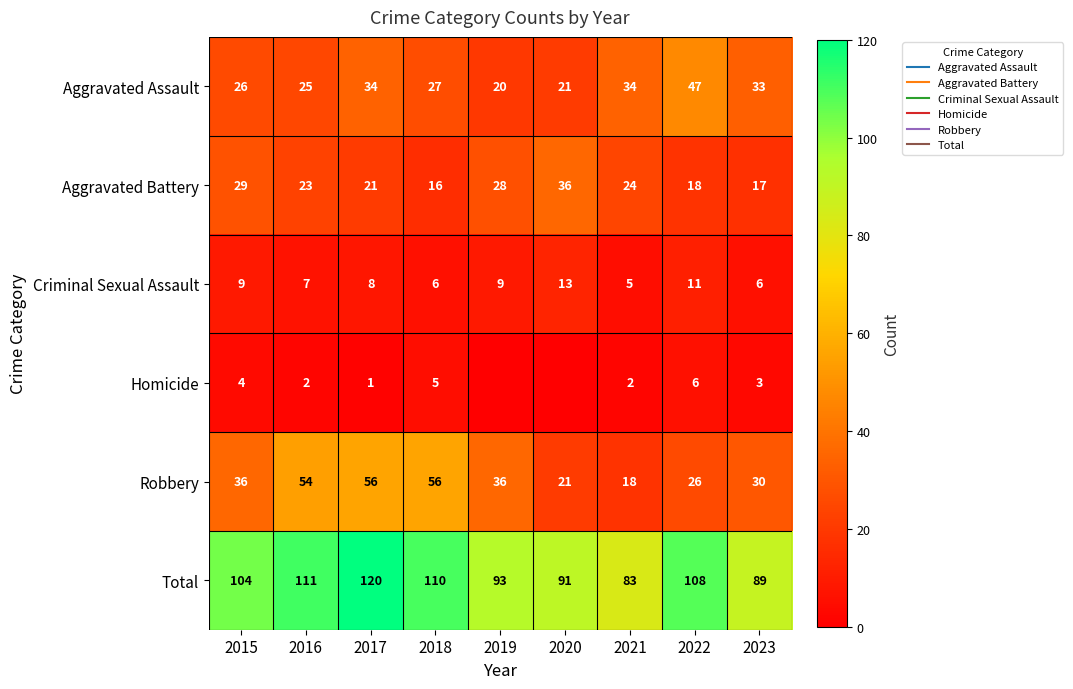

What is the total value across all series at 2021?

166